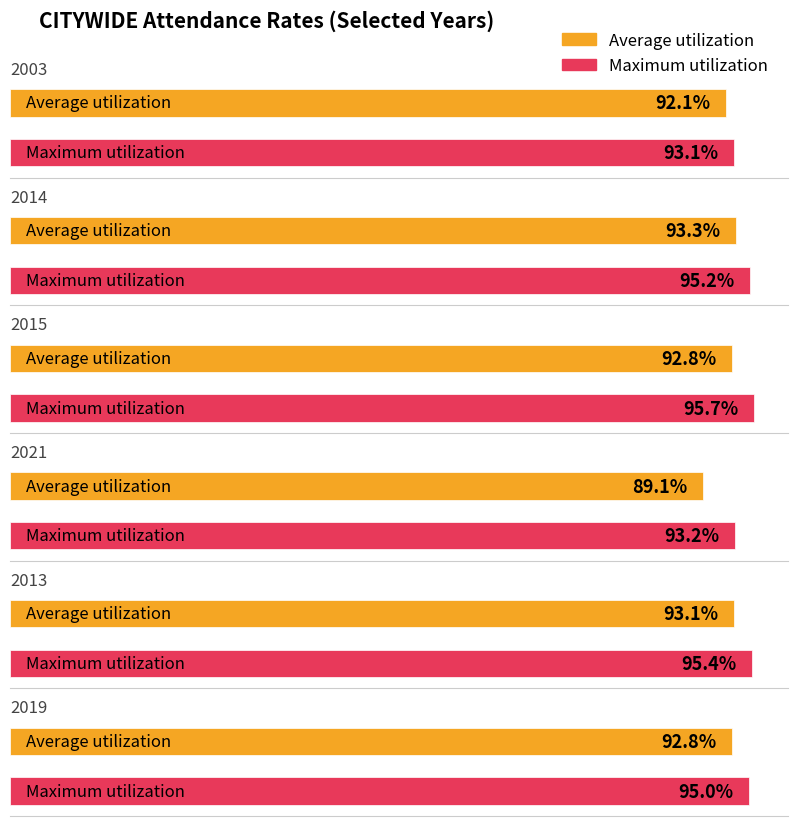

Which series has the largest total across all categories?

Maximum utilization